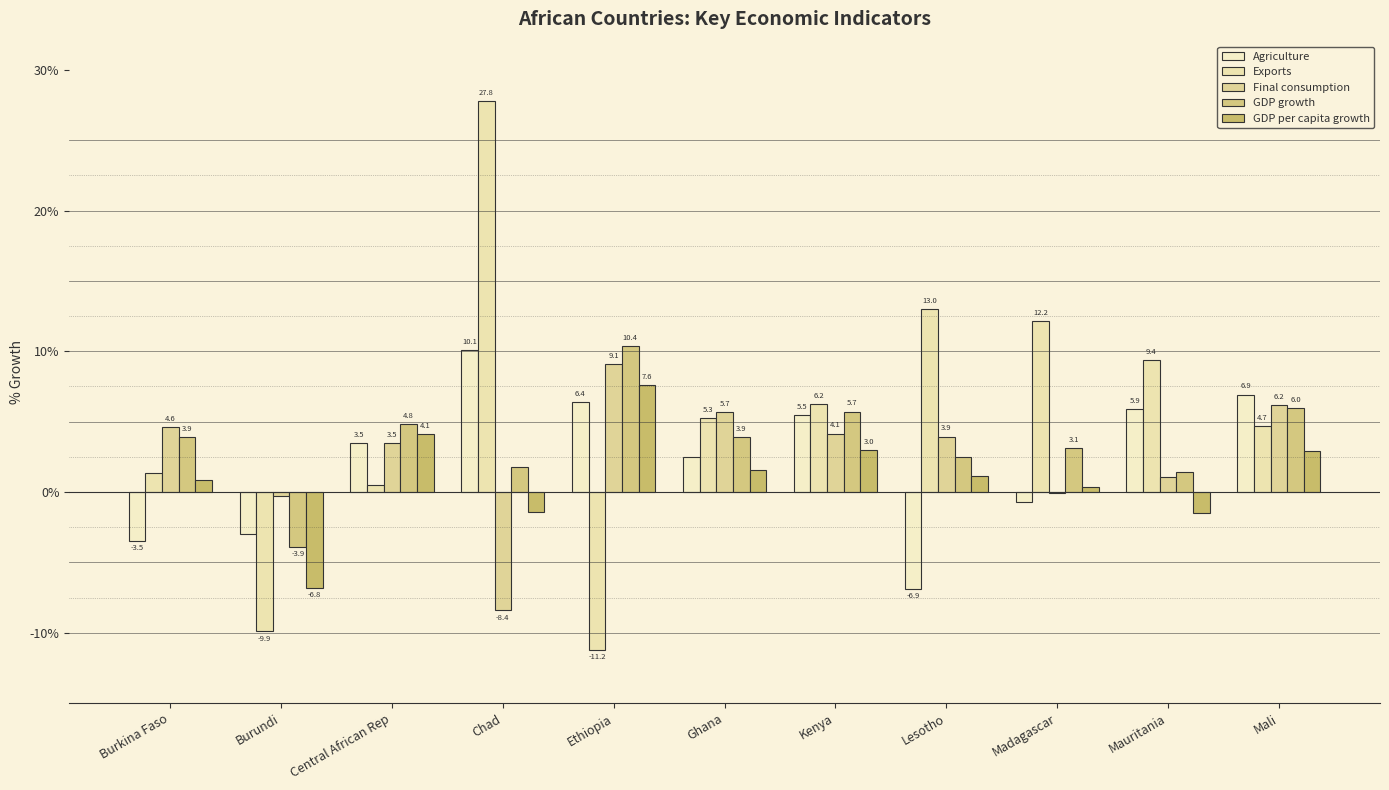

What is the maximum value for Final consumption?

9.1